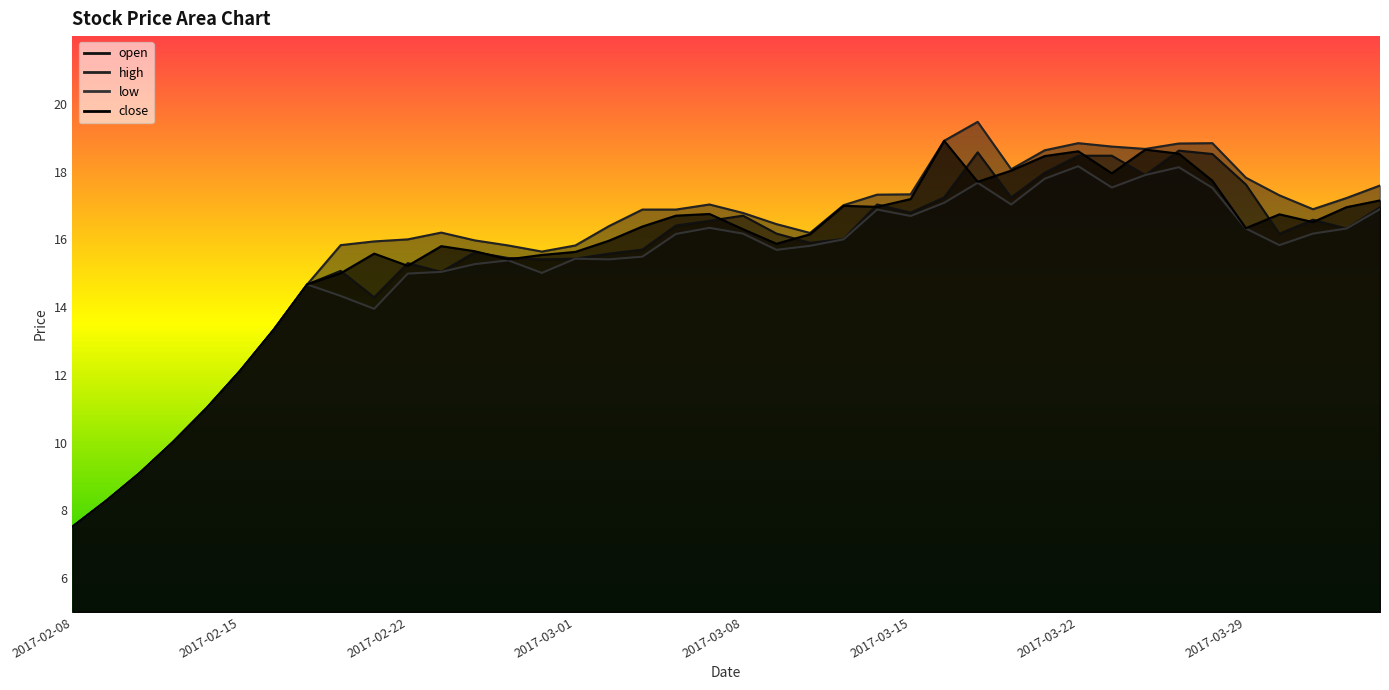

List the series in order of their overall mean, highest first.

high, close, open, low